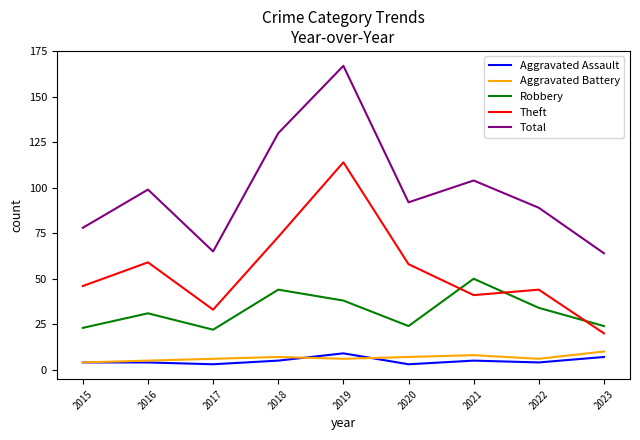

Which series has the widest spread of values?

Total